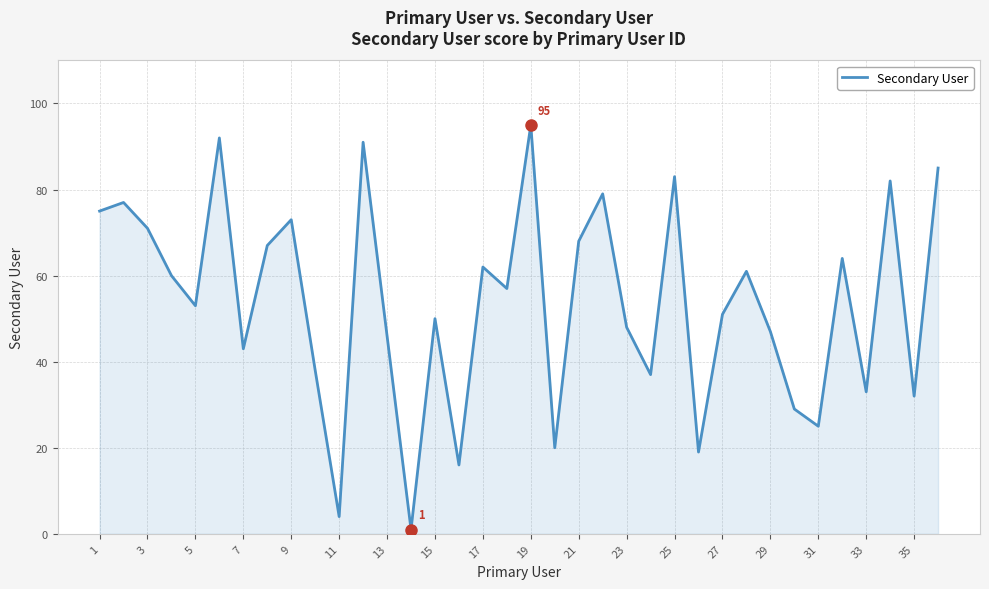

What is the maximum value shown in the chart?

95